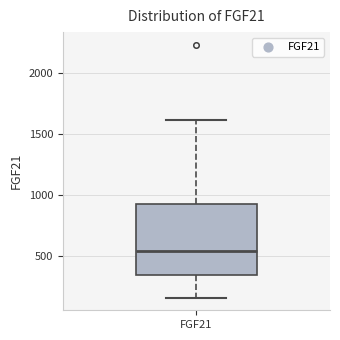

Read this box plot against the y-axis: the position of the median line, the range covered by the box, and the ends of both whiskers. The values are not printed on the chart, so give them approximately, as read against the axis.

median 550, box 350 to 950, whiskers 150 to 1600